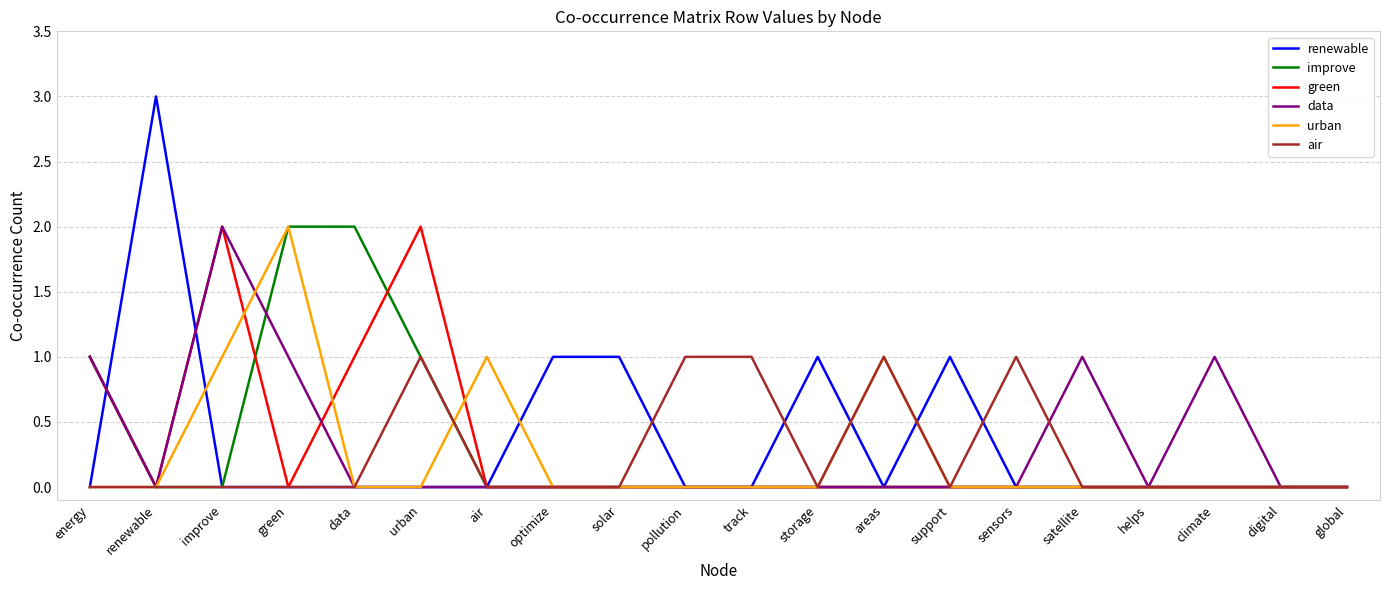

Does the chart display data point markers on the line(s)?

No